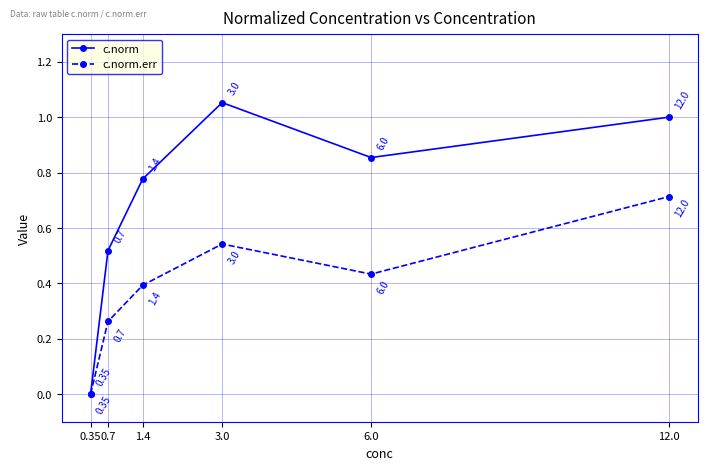

List the labels in order of c.norm value, smallest first.

0.35, 0.7, 1.4, 6.0, 12.0, 3.0